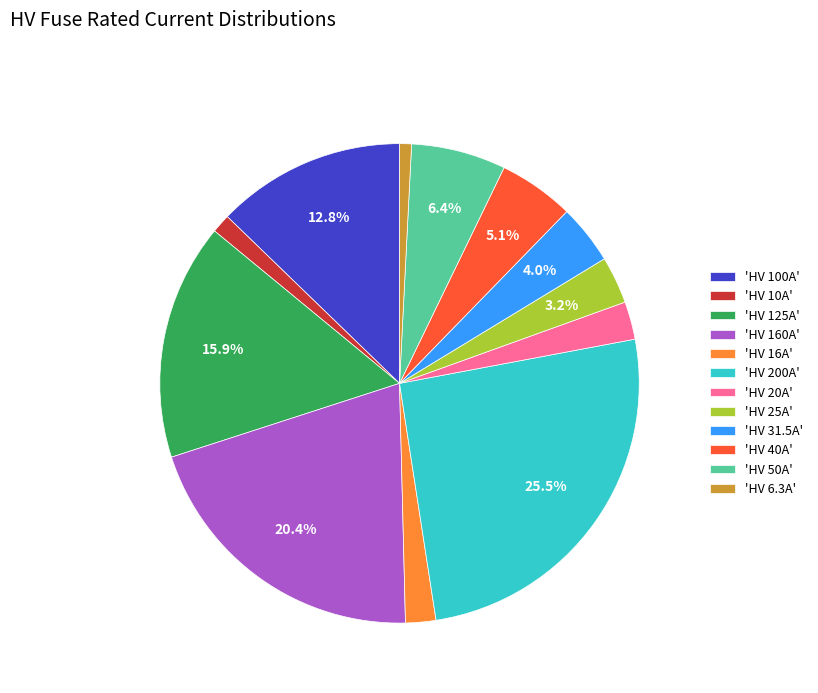

Is there a majority slice in this chart?

No